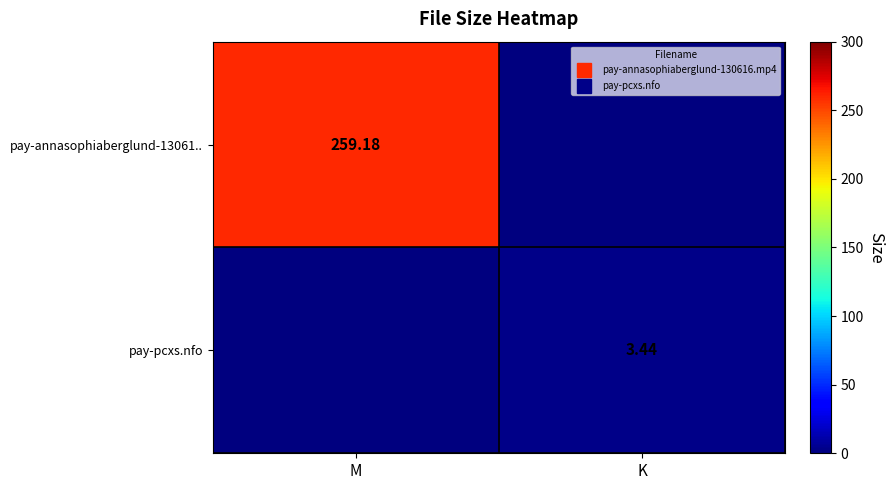

At which label does pay-pcxs.nfo first exceed 3?

K